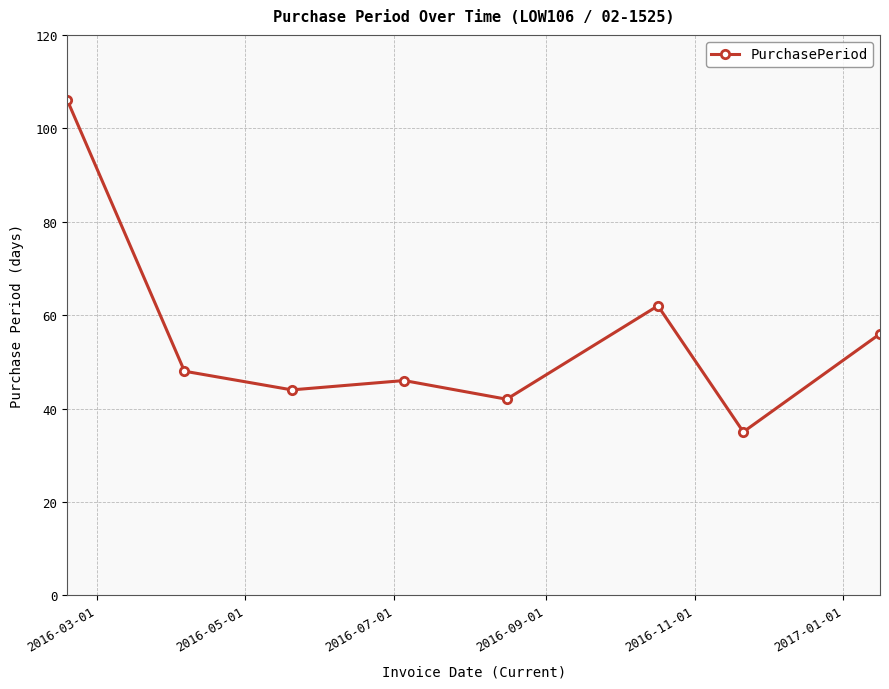

Does the chart have visible grid lines?

Yes